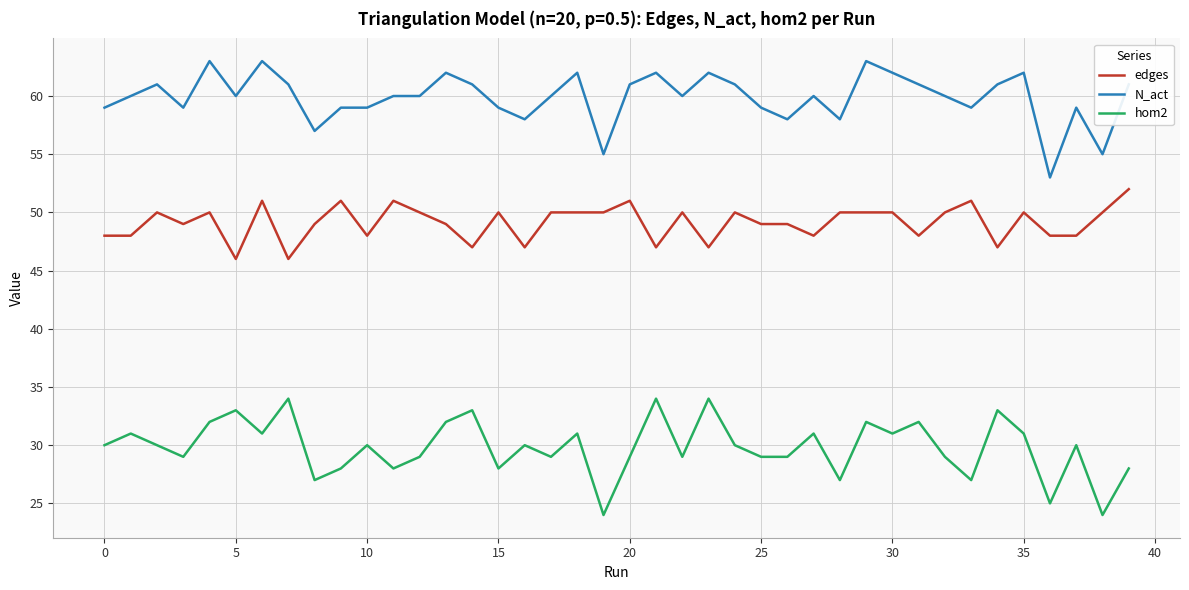

Which series has the largest total across all categories?

N_act